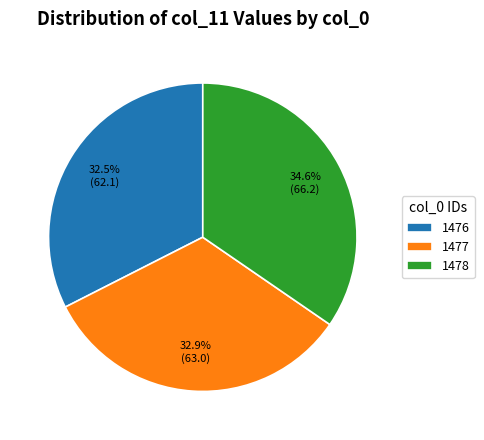

Is it true that 1478 is 48% of the pie?

False